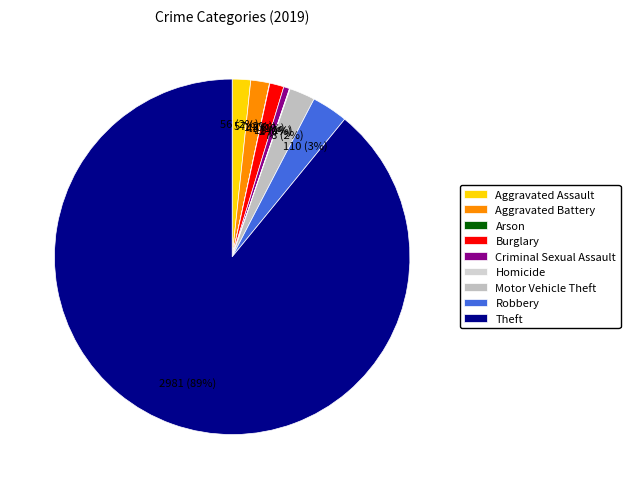

What is the largest slice in the pie chart?

Theft